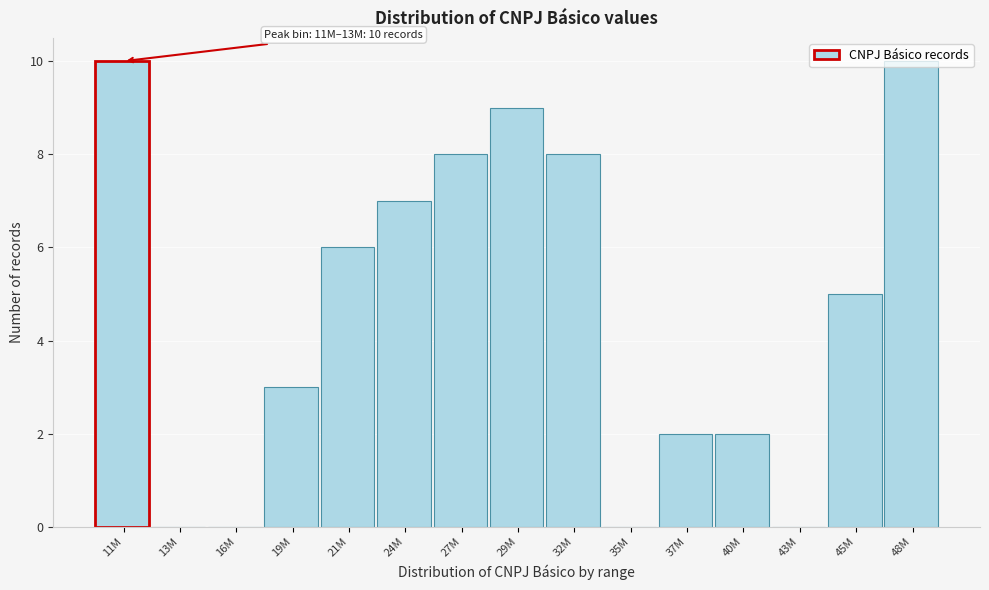

What is the greatest value displayed?

10